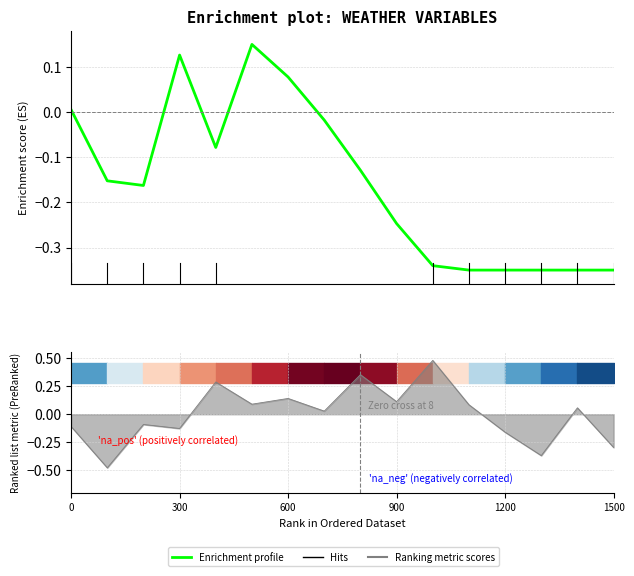

Does the chart have visible grid lines?

Yes